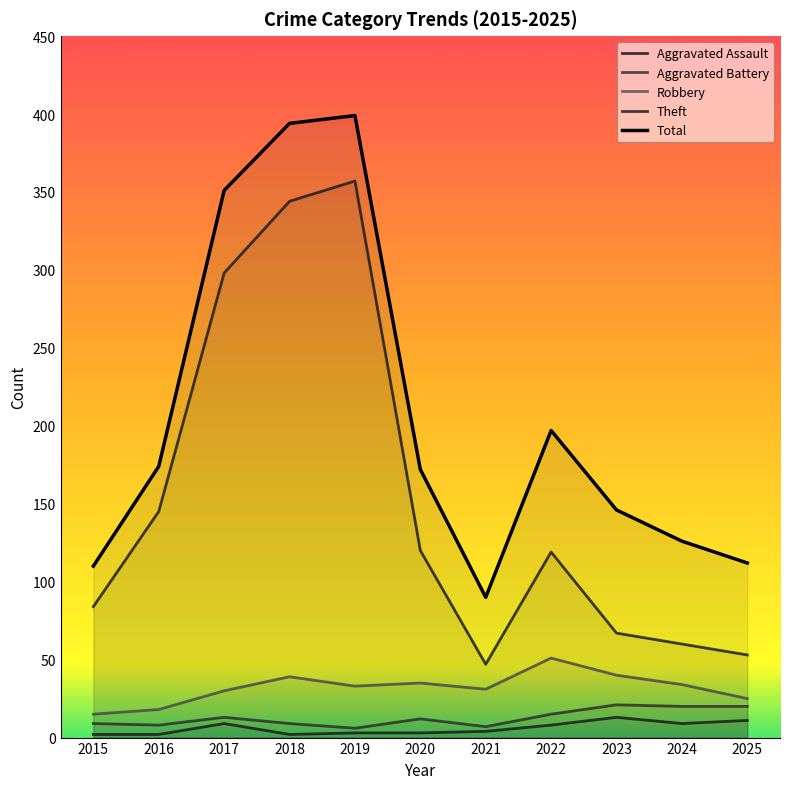

What is the smallest value displayed?

2